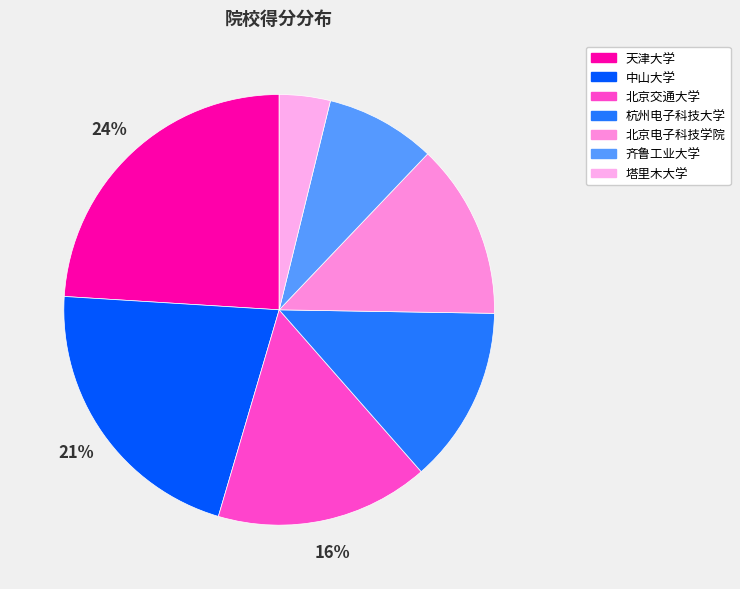

To the nearest percent, what is the combined percentage of 中山大学 and 杭州电子科技大学?

35%